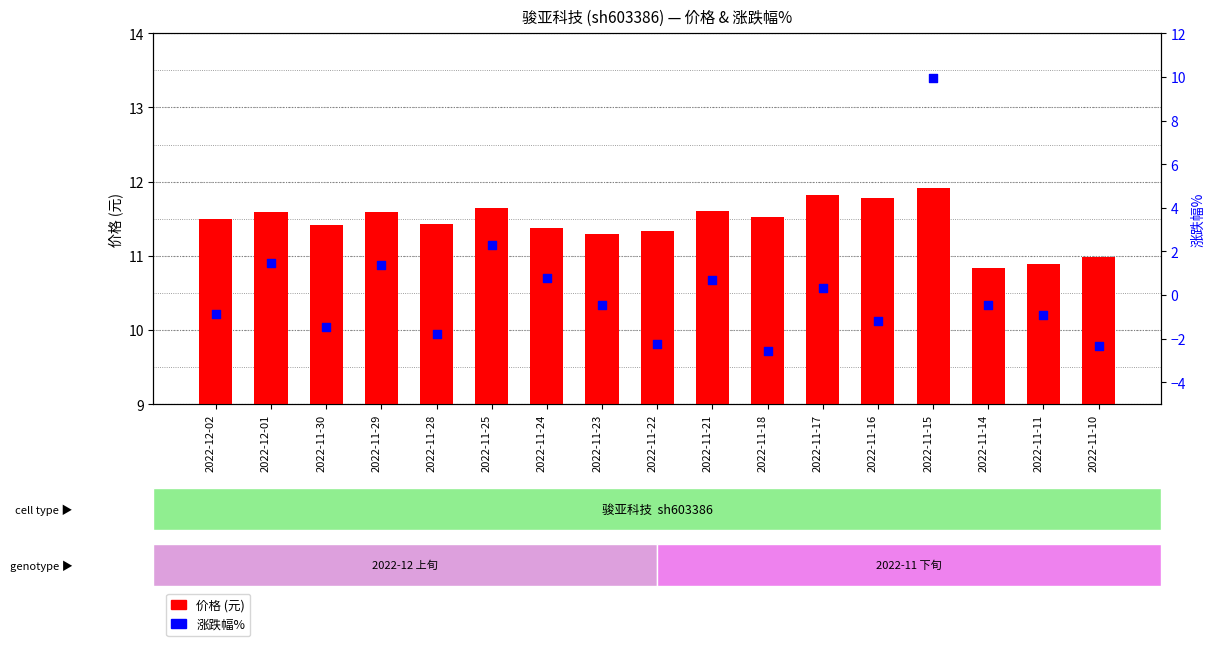

At how many categories does at least one series exceed -1?

17